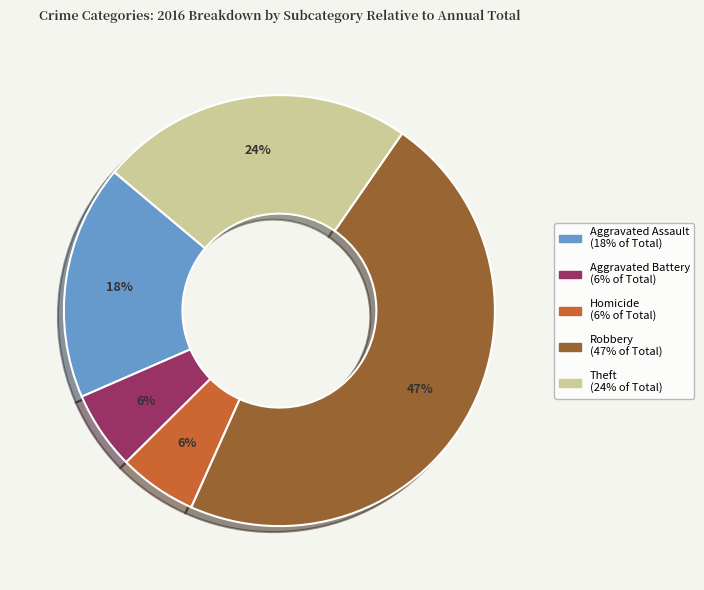

To the nearest percent, what is the average slice percentage?

20%